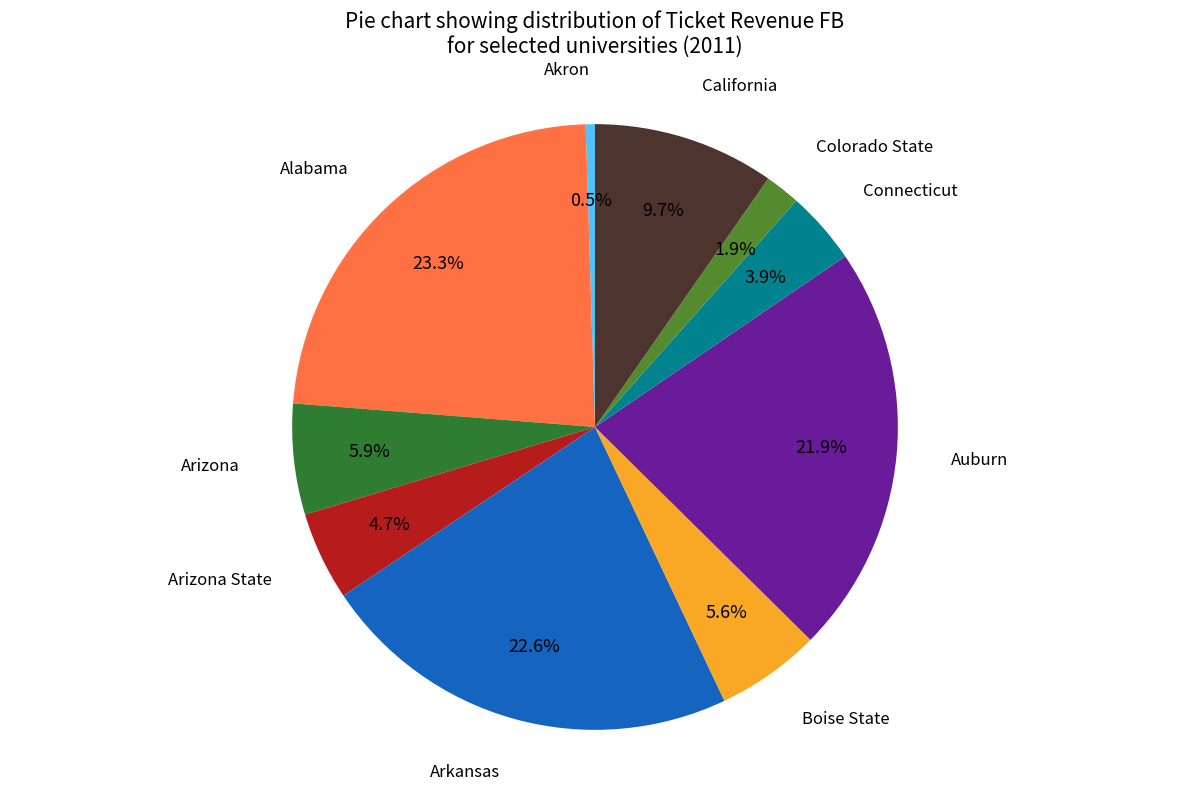

Does any single category account for the majority?

No